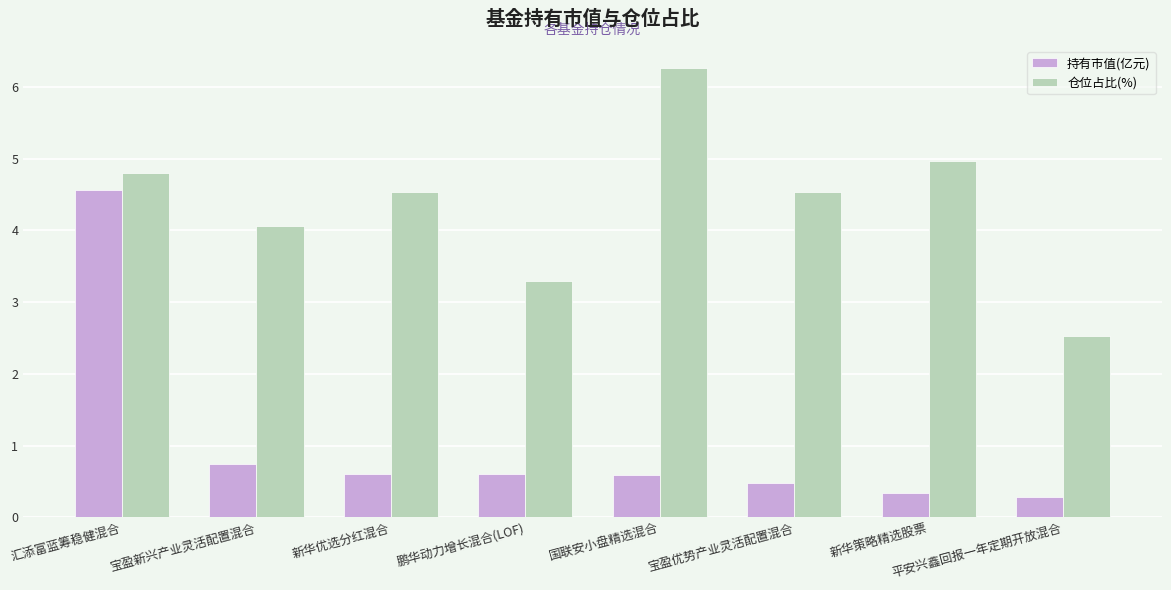

Is the value of 持有市值(亿元) at 新华策略精选股票 greater than the value of 仓位占比(%) at 宝盈优势产业灵活配置混合?

No